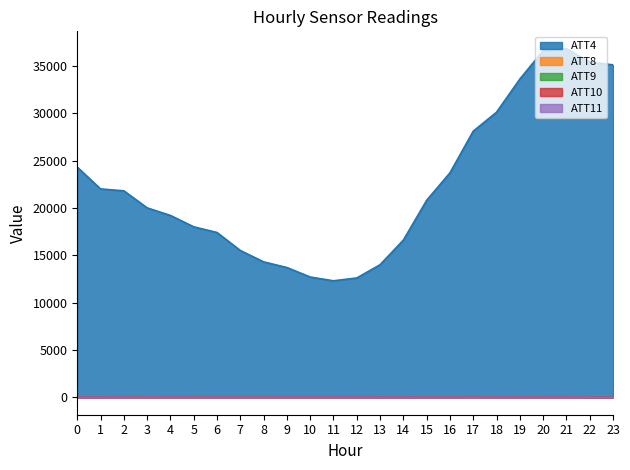

In ATT4, how many points are lower than both neighbors (excluding endpoints)?

1